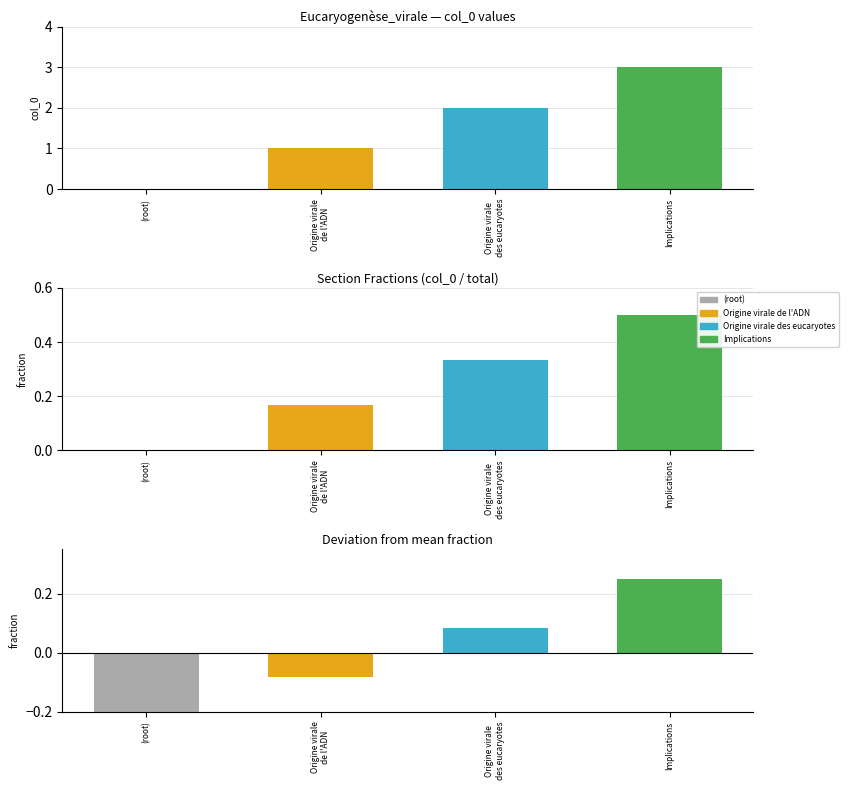

What is the label of the 2nd bar from the right?

Origine virale
des eucaryotes